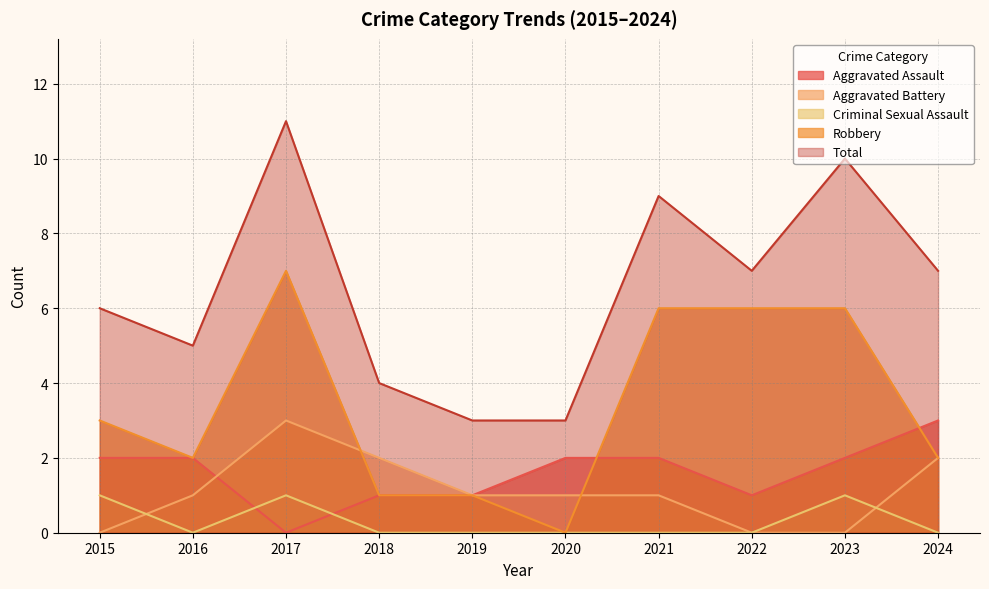

At how many categories does at least one series exceed 6?

5